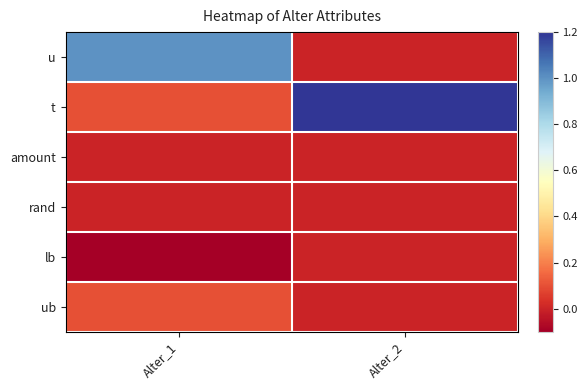

At which category is the sum across all series the highest?

Alter_2